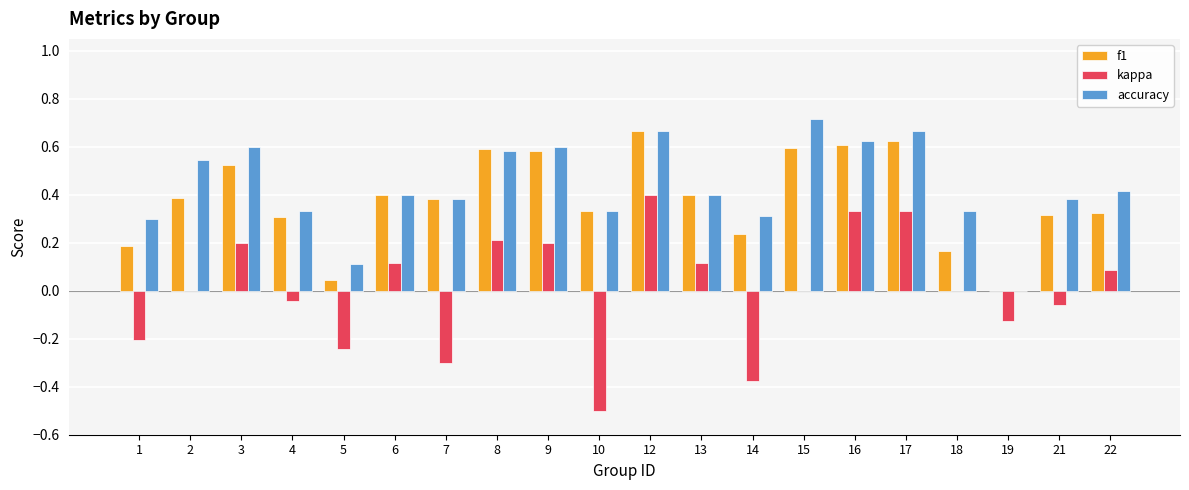

Between 17 and 19, which series saw the biggest shift?

accuracy